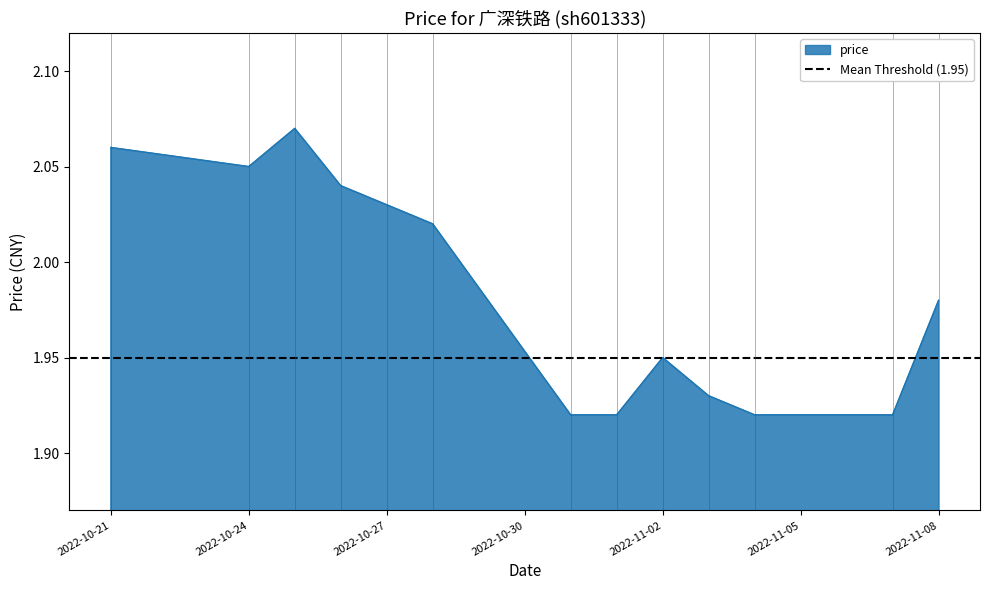

Reading left to right, extract all data points from this chart.

2.1	2.0	2.1	2.0	2.0	2.0	1.9	1.9	1.9	1.9	1.9	1.9	2.0